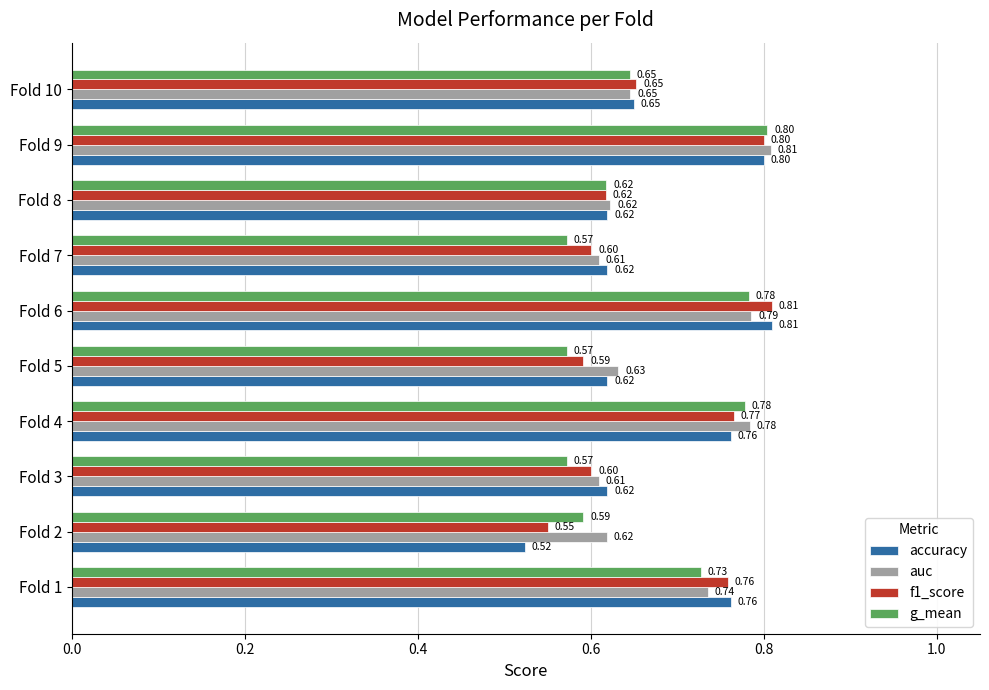

What is the greatest value displayed?

0.8